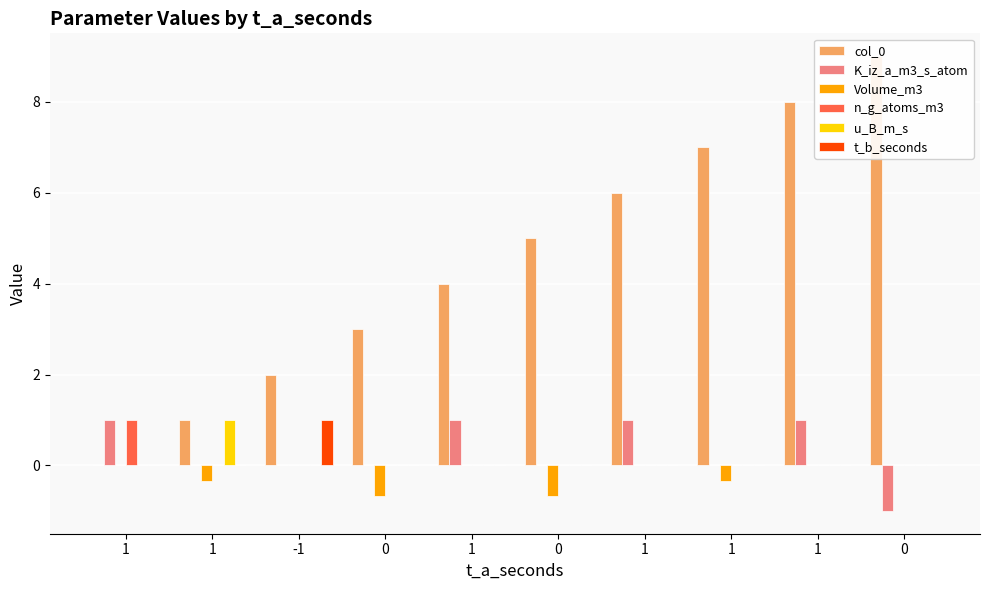

What is the sum of all n_g_atoms_m3 values?

1.0